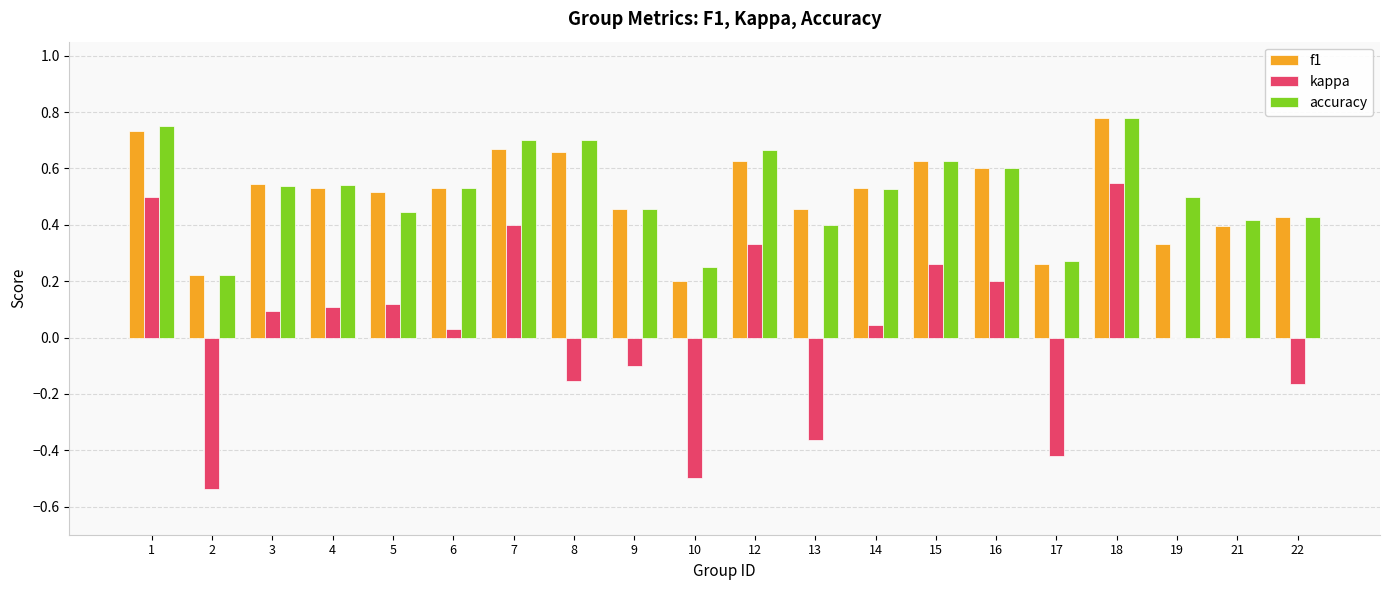

At which category is the sum across all series the highest?

18